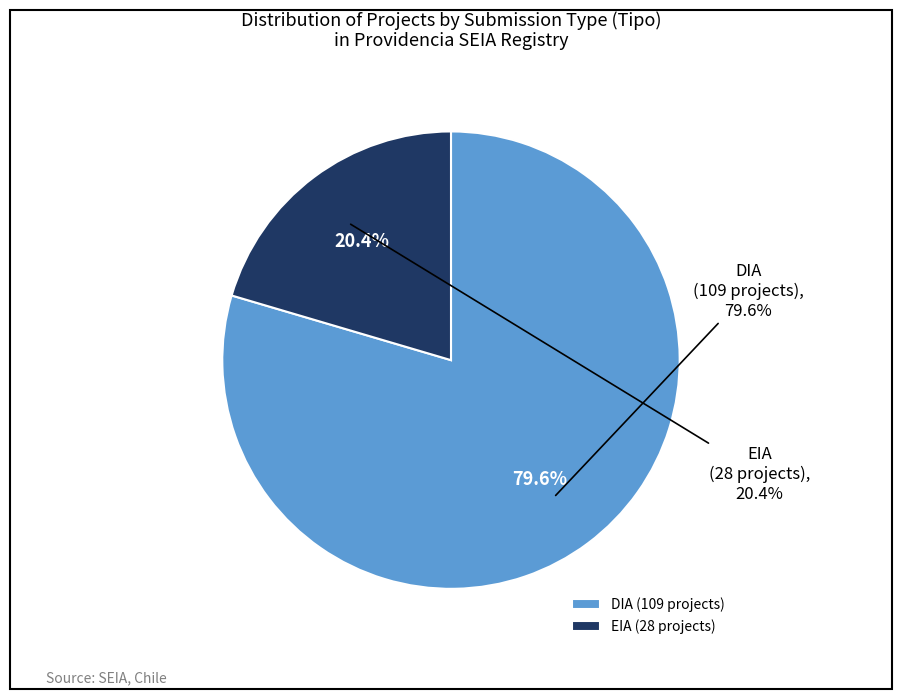

Rank the categories by value from highest to lowest.

DIA, EIA